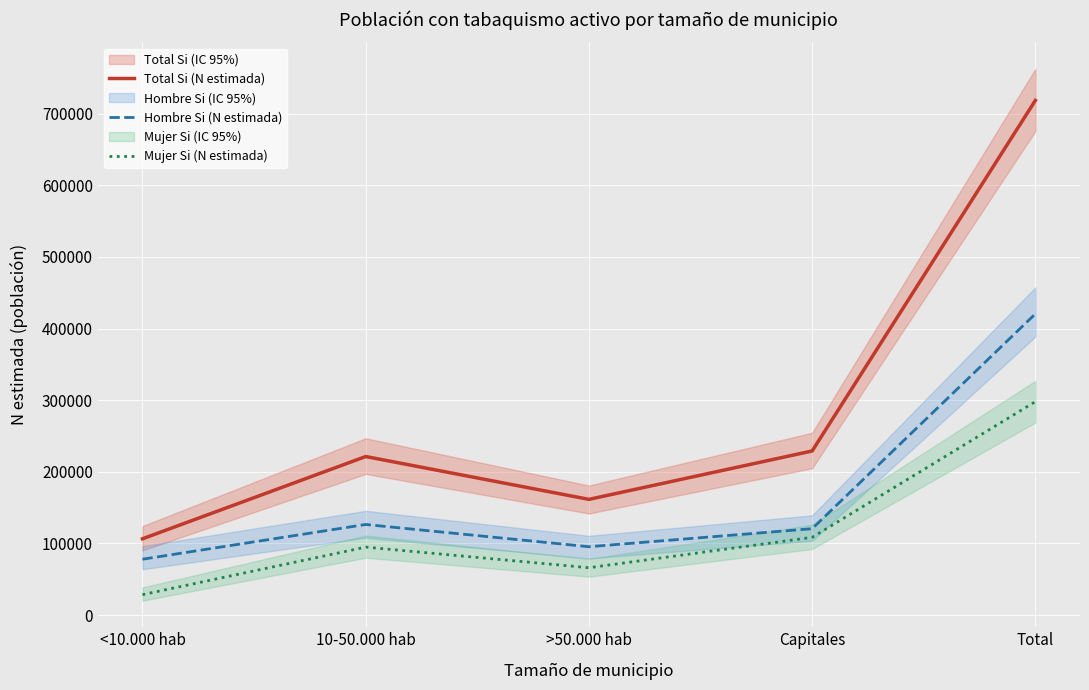

Is it true that Mujer Si (N estimada) equals 108502 at Capitales?

True